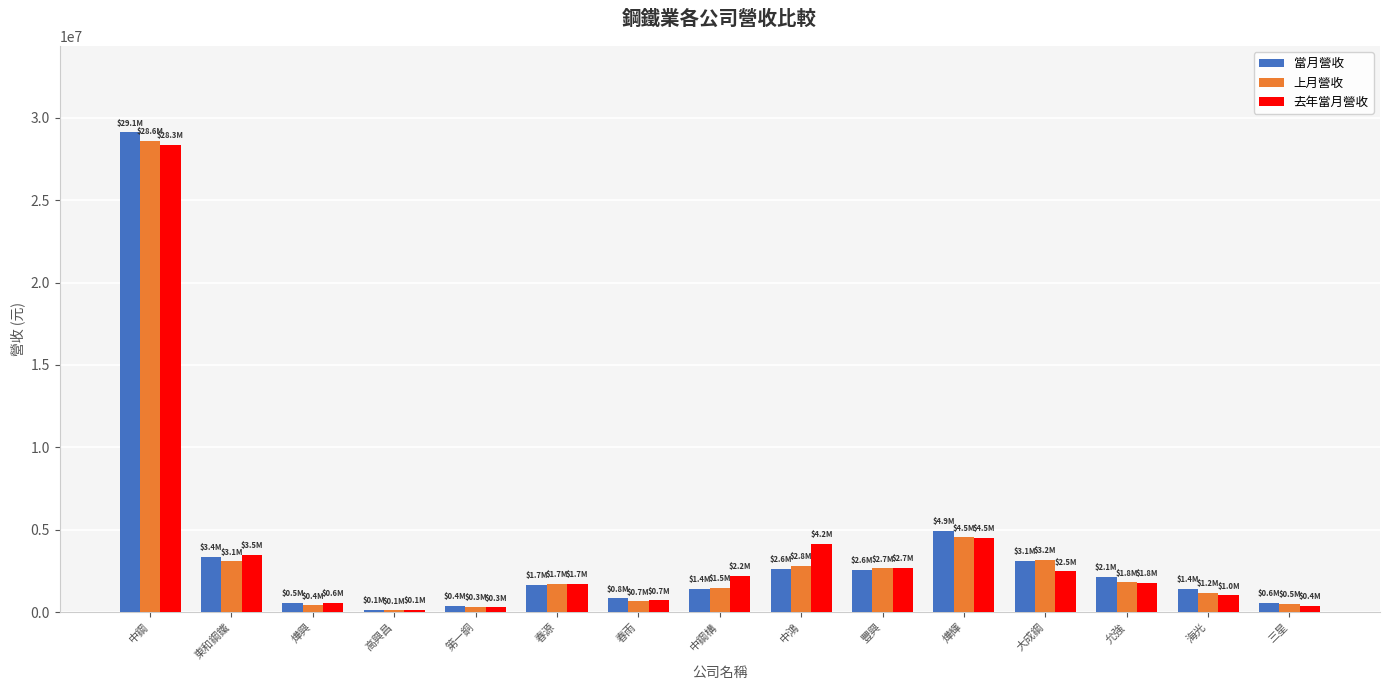

Which series changed the most between 中鋼構 and 燁輝?

當月營收